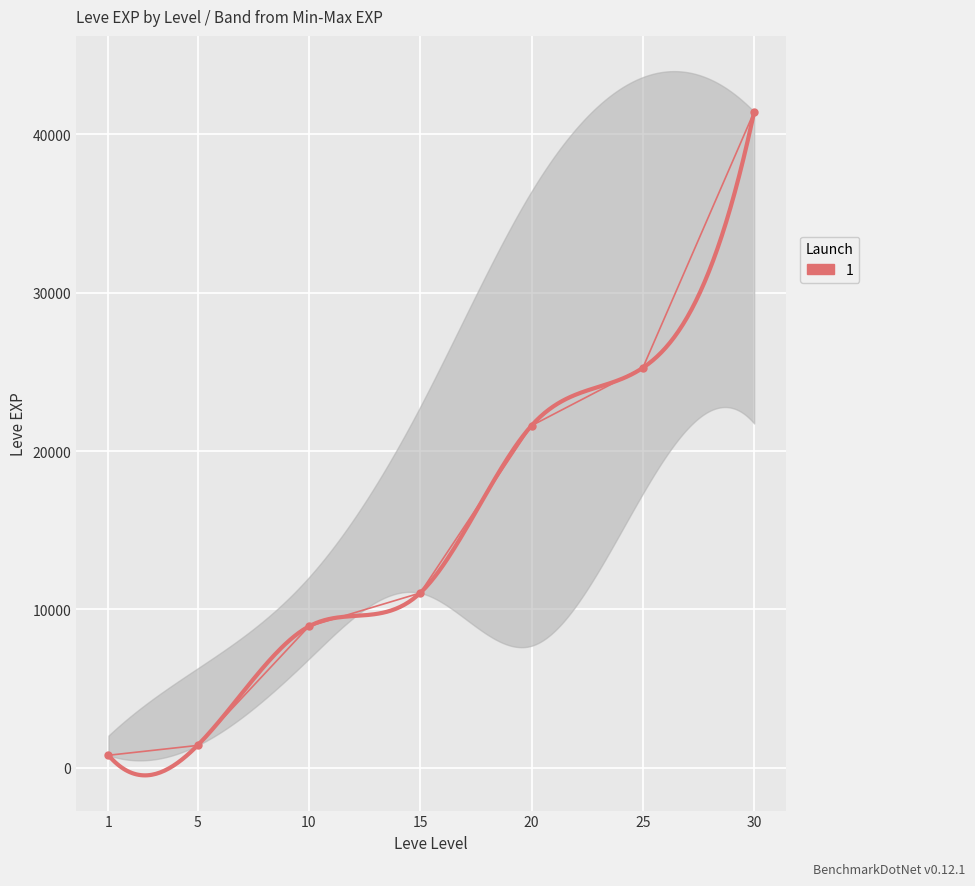

What is the value of the 3rd point from the left?

8930